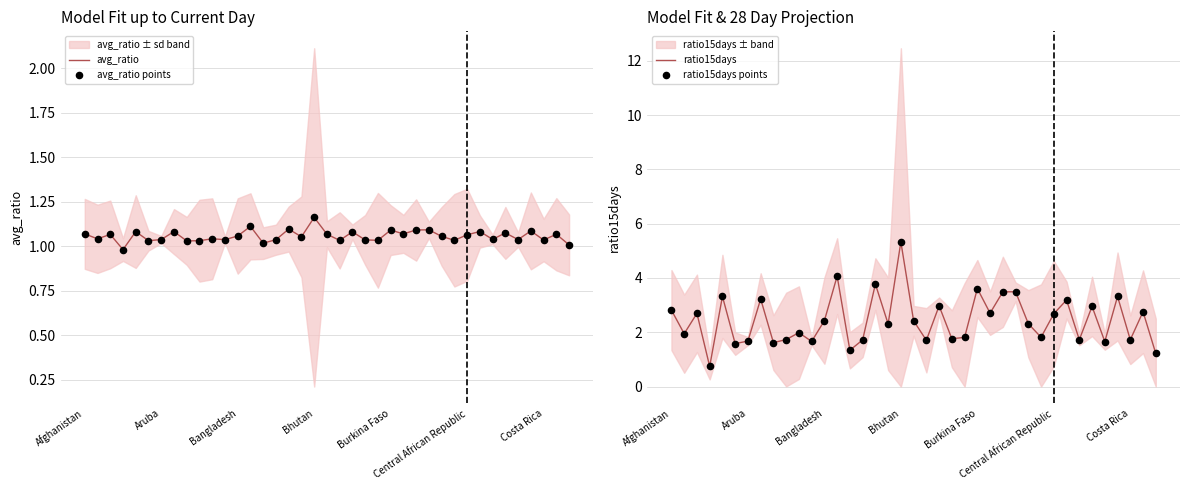

Which series has the largest Y range (max minus min)?

ratio15days